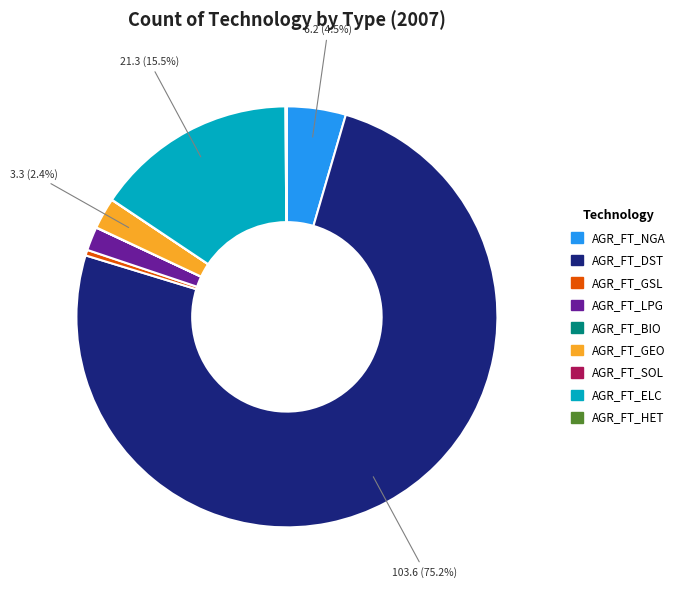

Which category has the biggest portion of the pie?

AGR_FT_DST